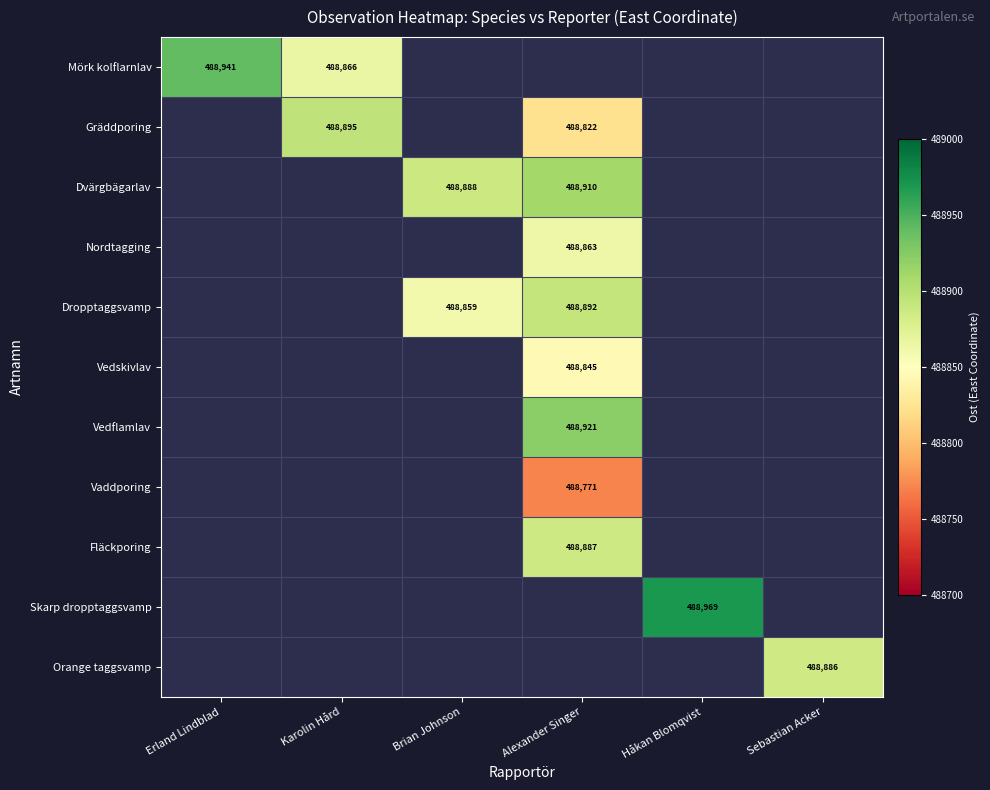

What is the difference between the Dvärgbägarlav values at Brian Johnson and Alexander Singer?

22